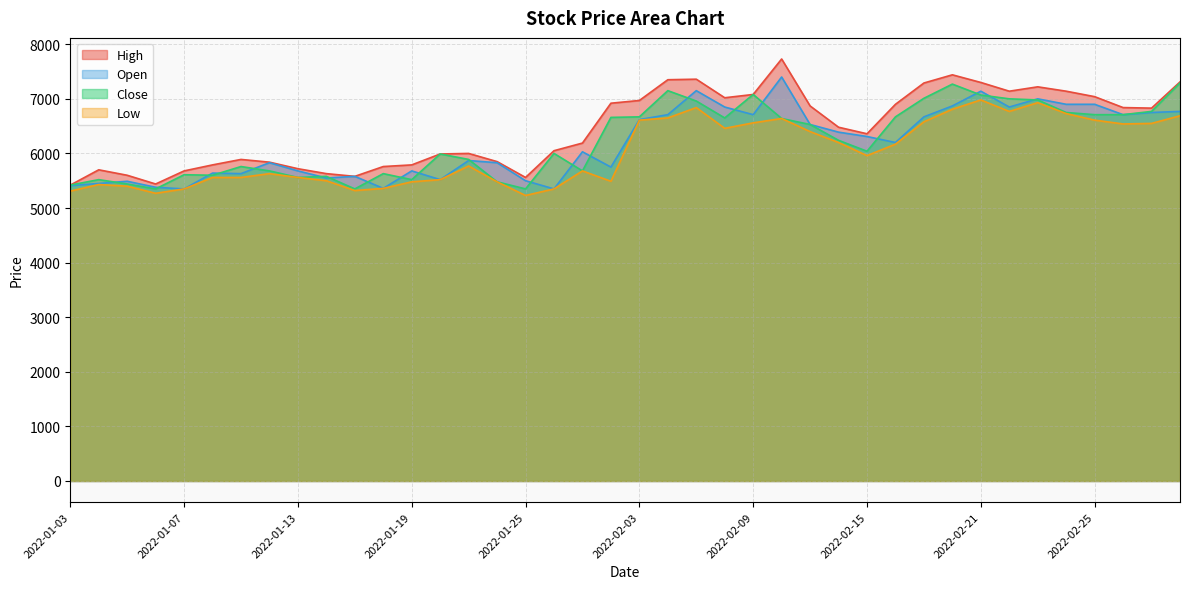

True or false: Close and Low cross at least once.

False